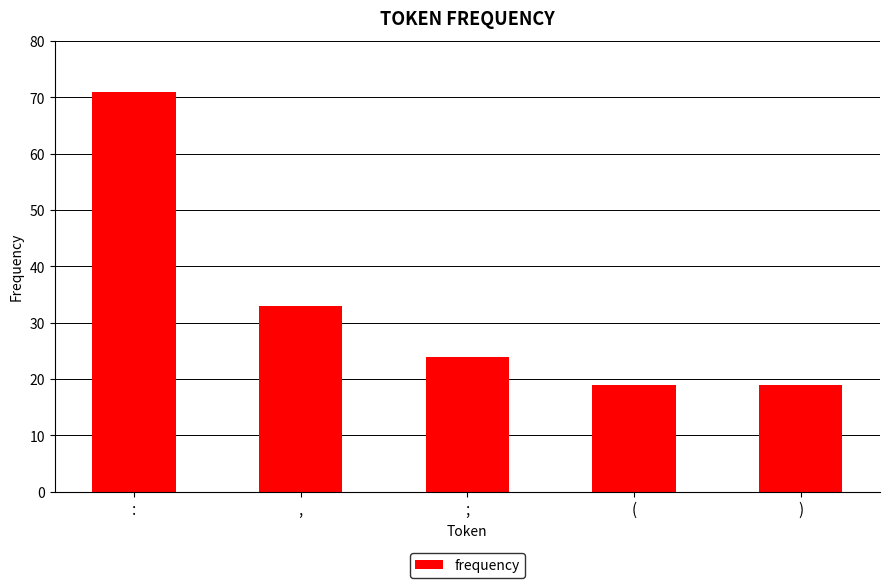

Where does the data first go above 24?

: